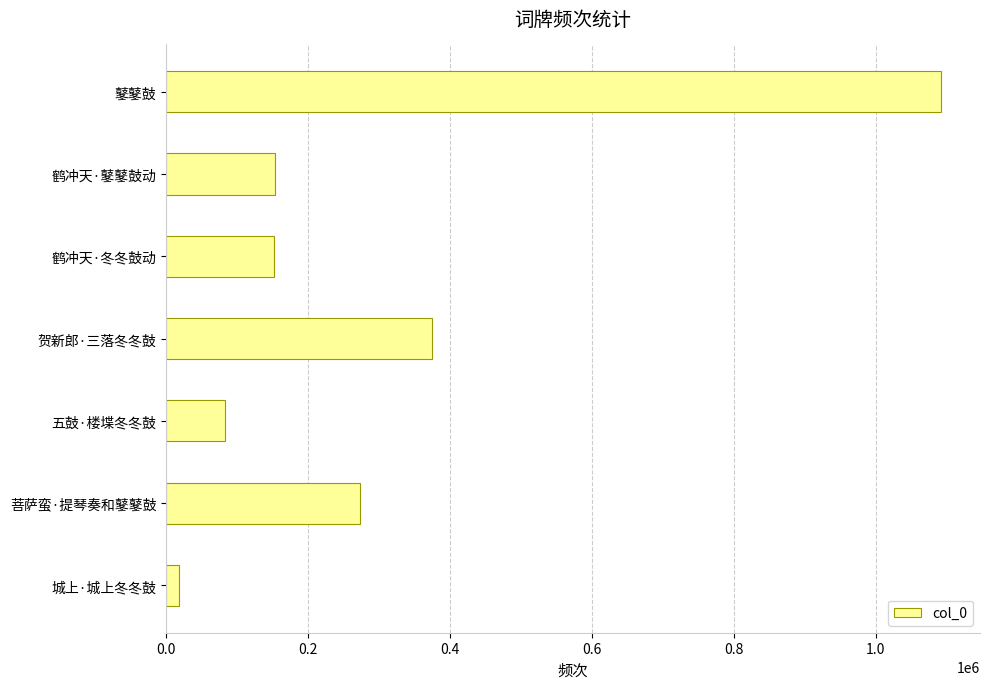

At which label is the value closest to 555528?

贺新郎·三落冬冬鼓